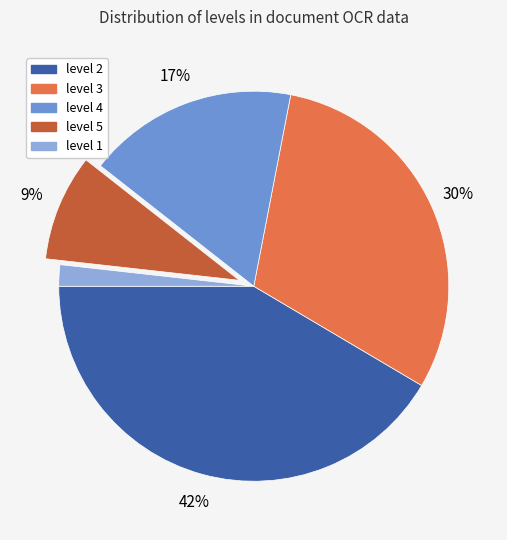

Count the number of slices in the pie.

5